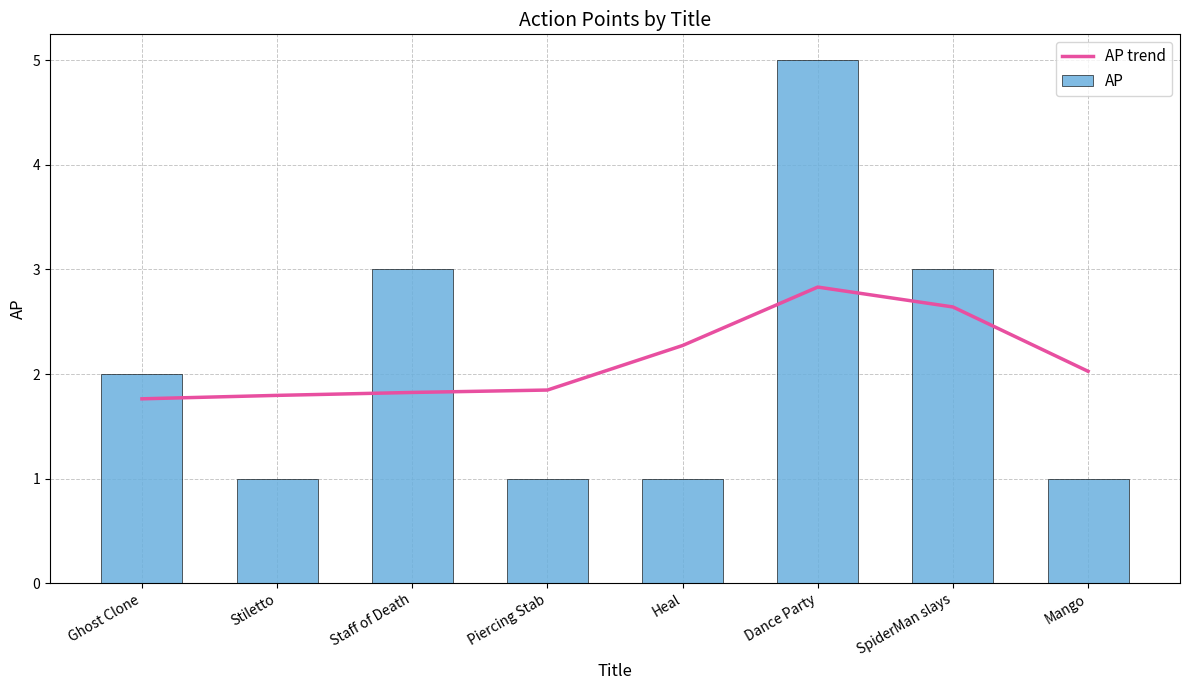

What is the minimum value for AP trend?

1.8